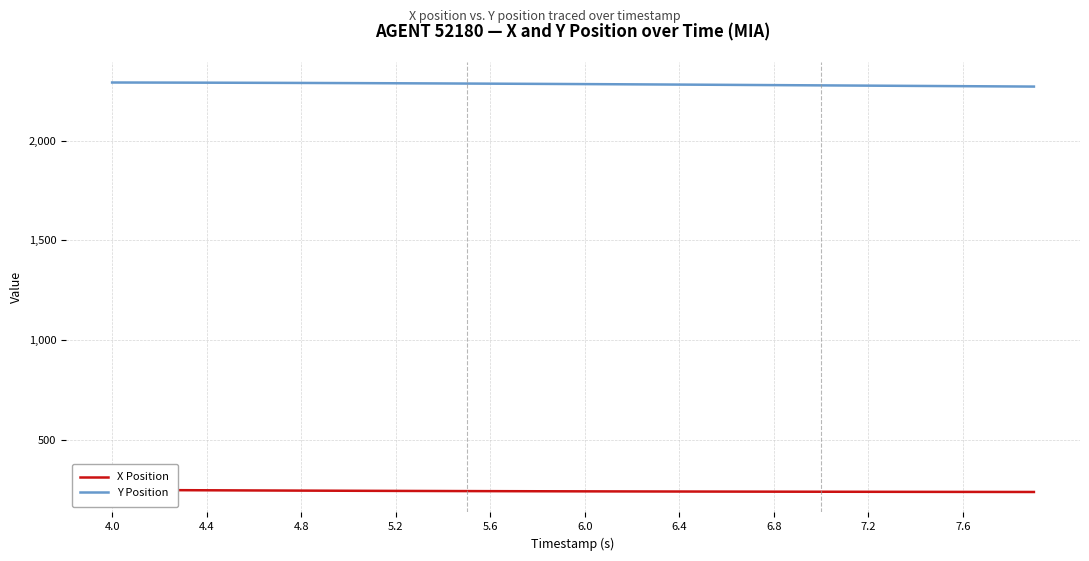

True or false: Y Position has more than 2 interior local peaks.

False